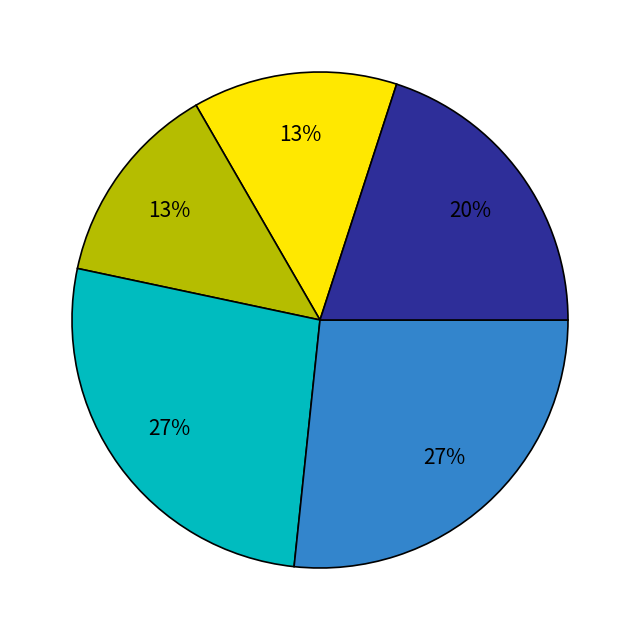

Is there a majority slice in this chart?

No